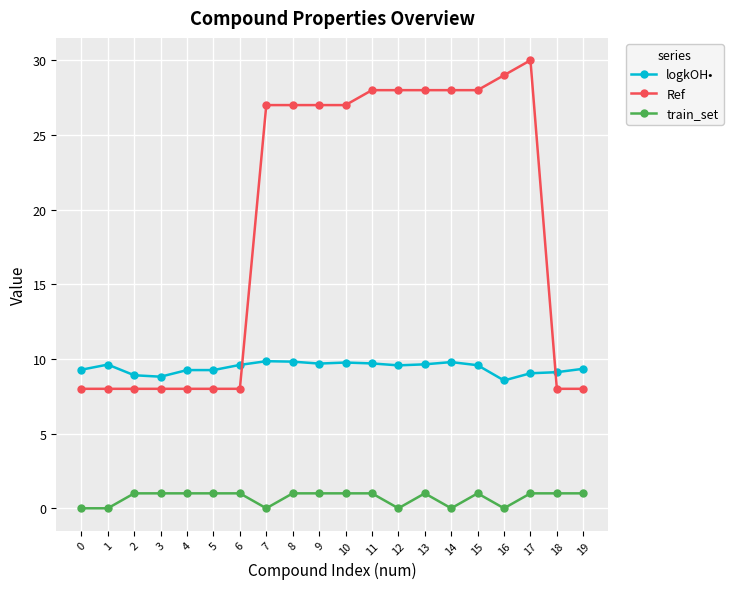

What is the sum of the Ref values at 4 and 15?

36.0